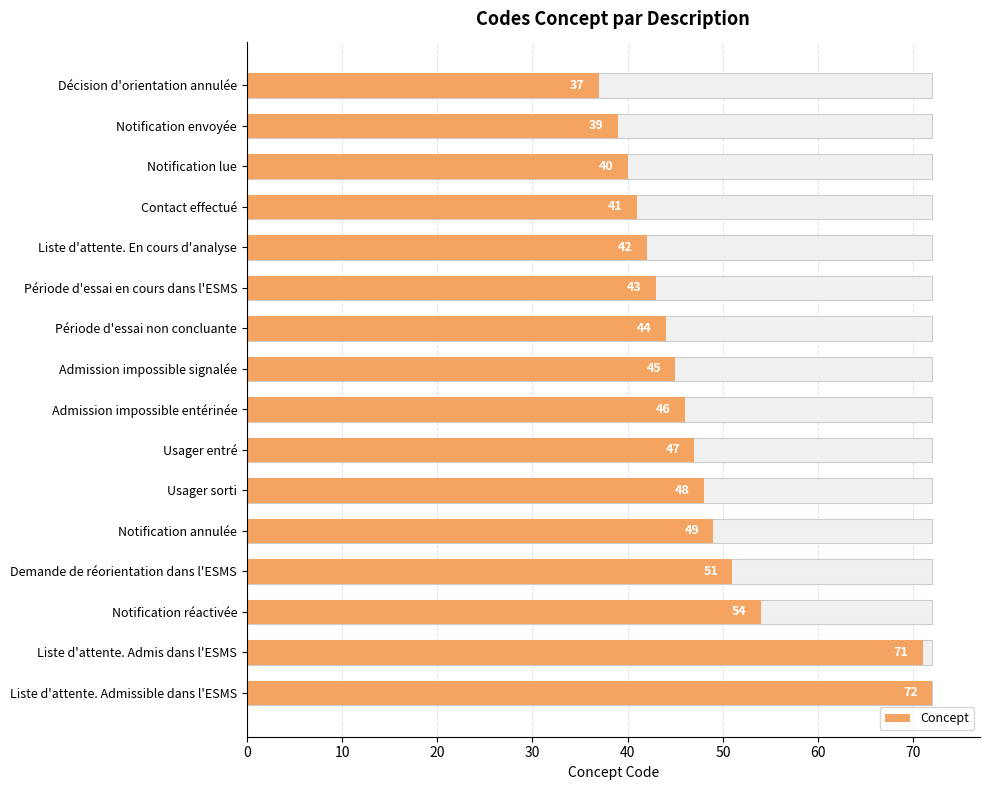

Approximately how many times larger is the value at Usager sorti compared to Admission impossible signalée?

1.1